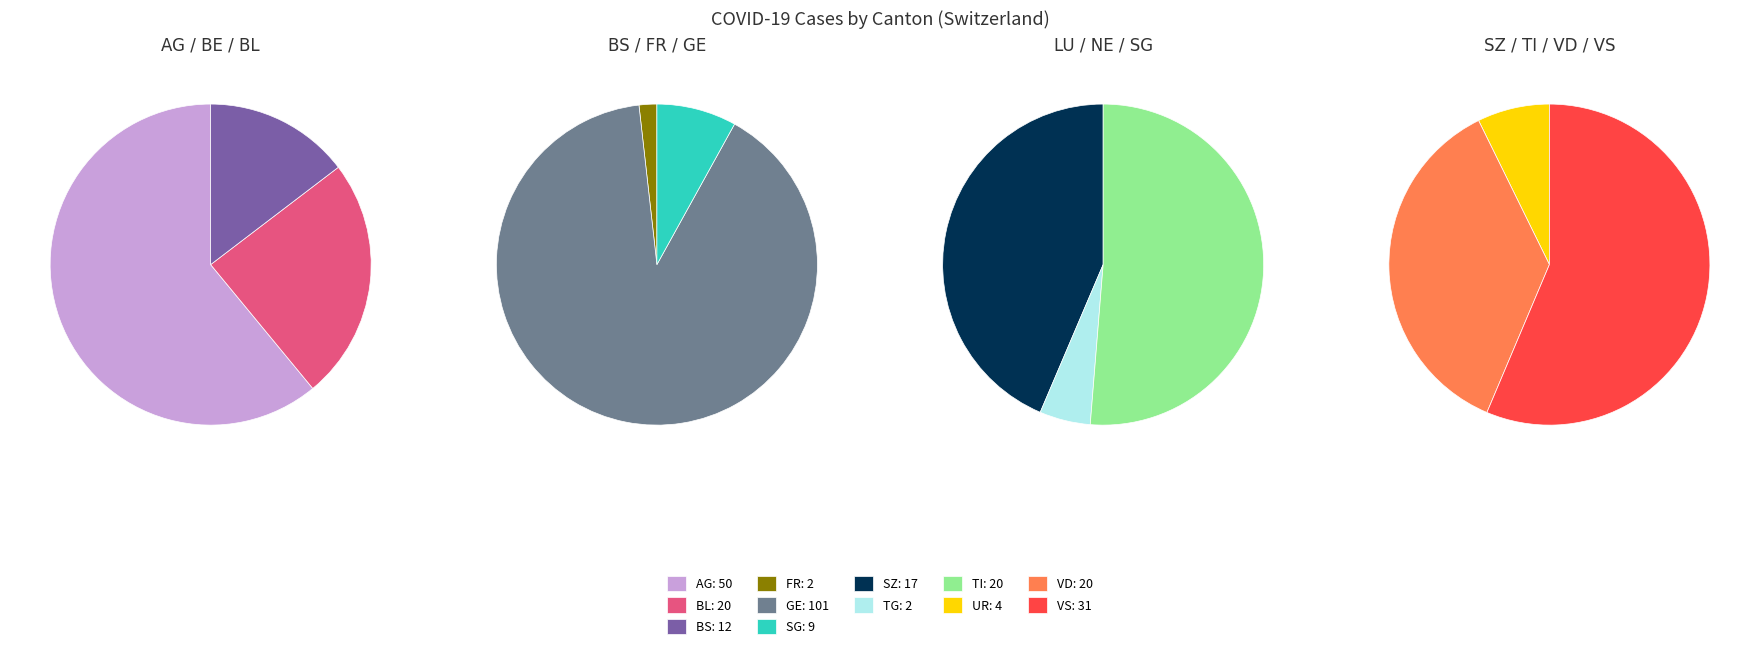

Combined, do GE and UR account for over 50%?

No